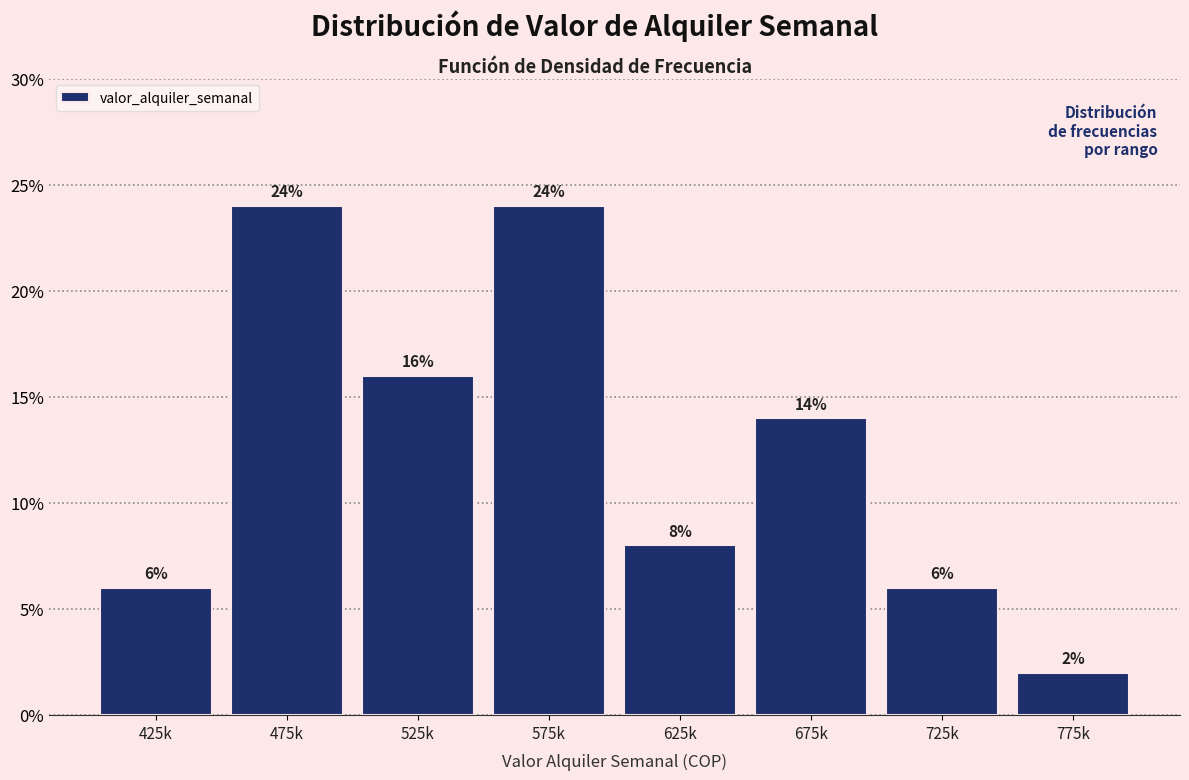

Reading left to right, list all the values displayed in this chart.

425k=6.0	475k=24.0	525k=16.0	575k=24.0	625k=8.0	675k=14.0	725k=6.0	775k=2.0